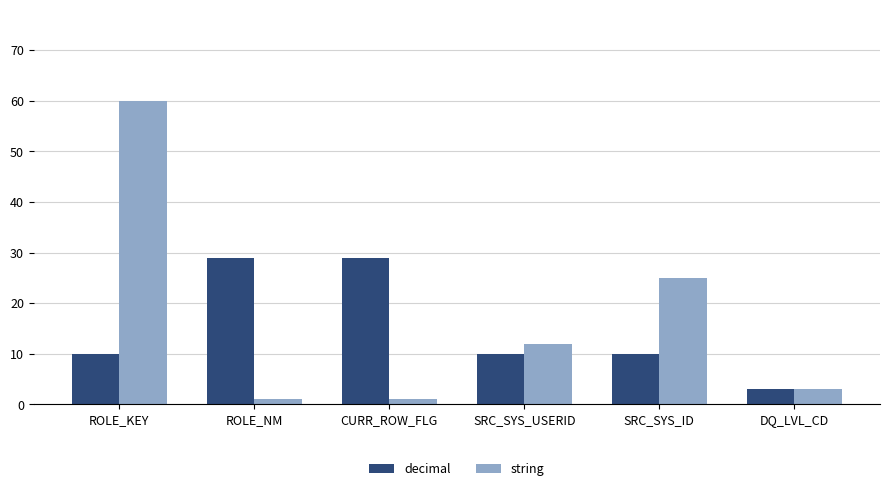

Which series has the widest spread of values?

string